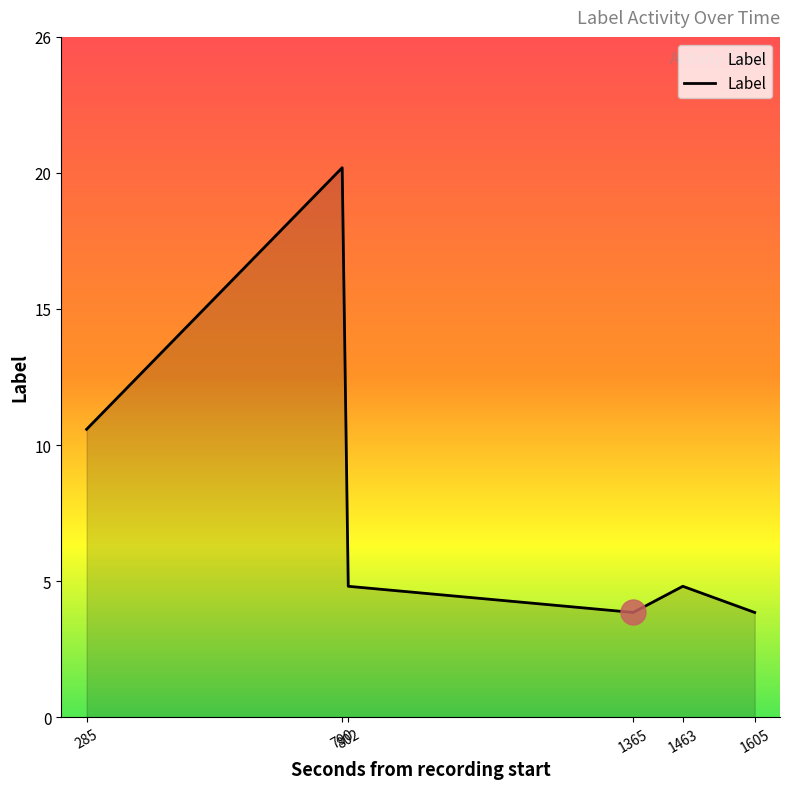

Does the chart display data point markers on the line(s)?

No